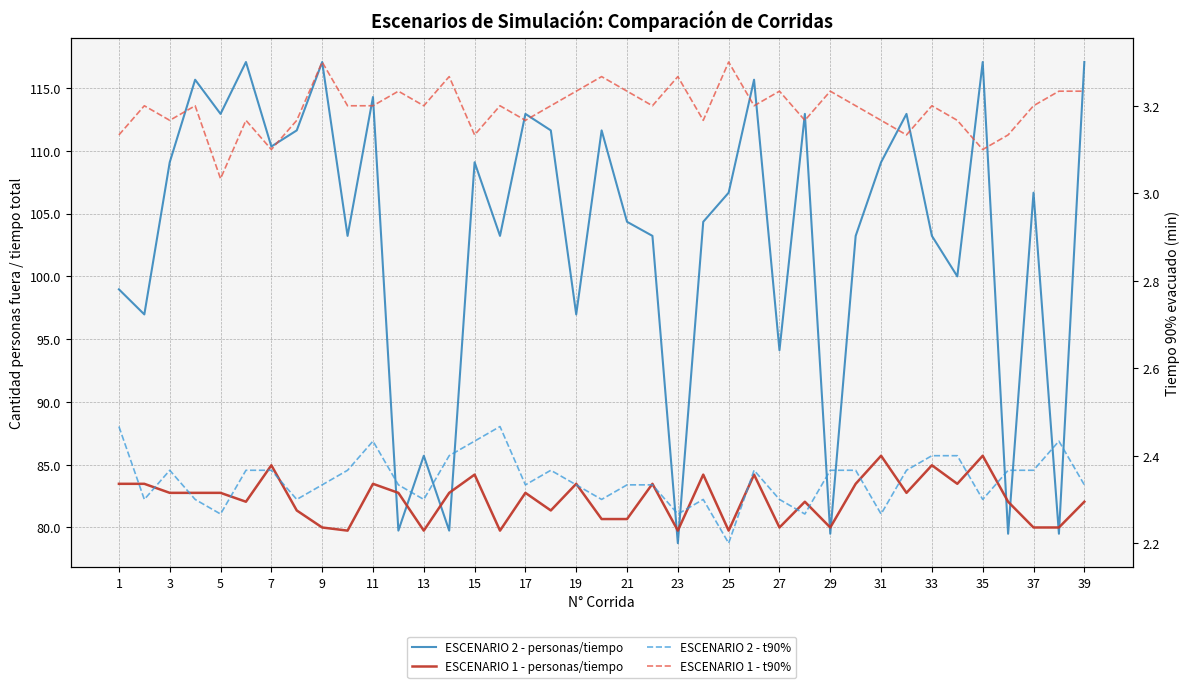

At how many categories does at least one series exceed 99?

28